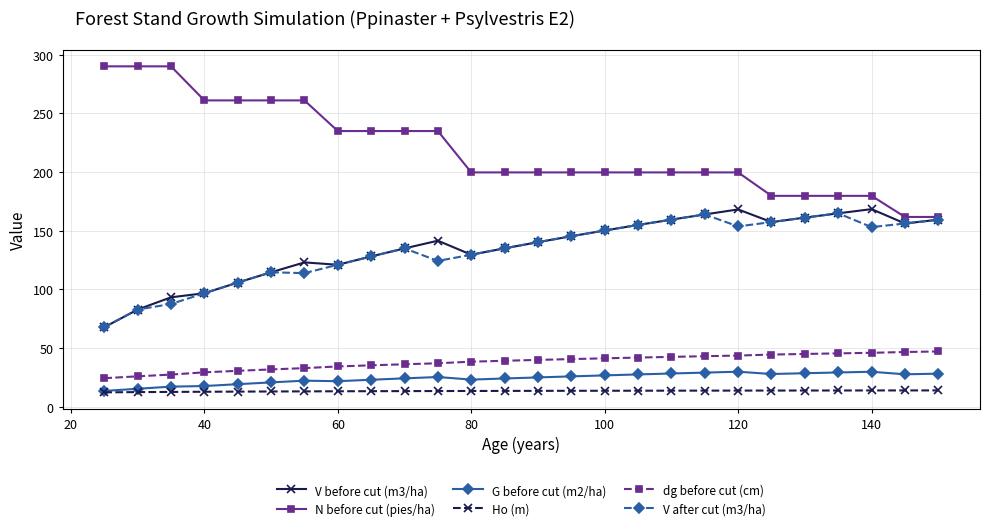

True or false: N before cut (pies/ha) and G before cut (m2/ha) cross at least once.

False